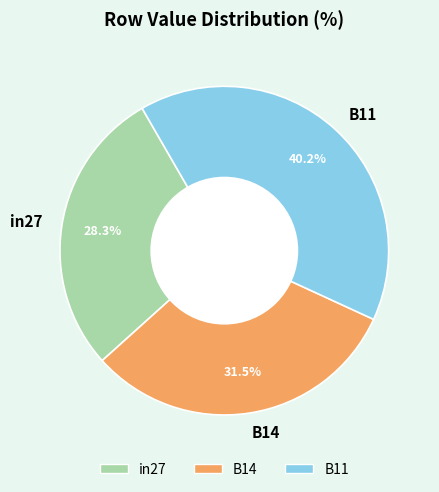

To the nearest percent, what is the difference between the largest and smallest slice percentages?

12%